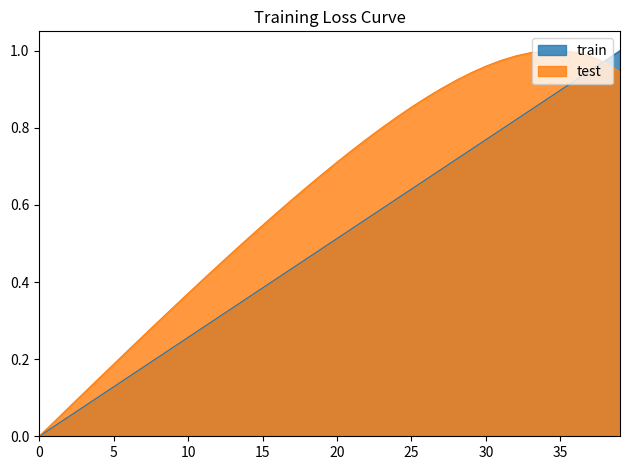

Which series has the largest total across all categories?

test